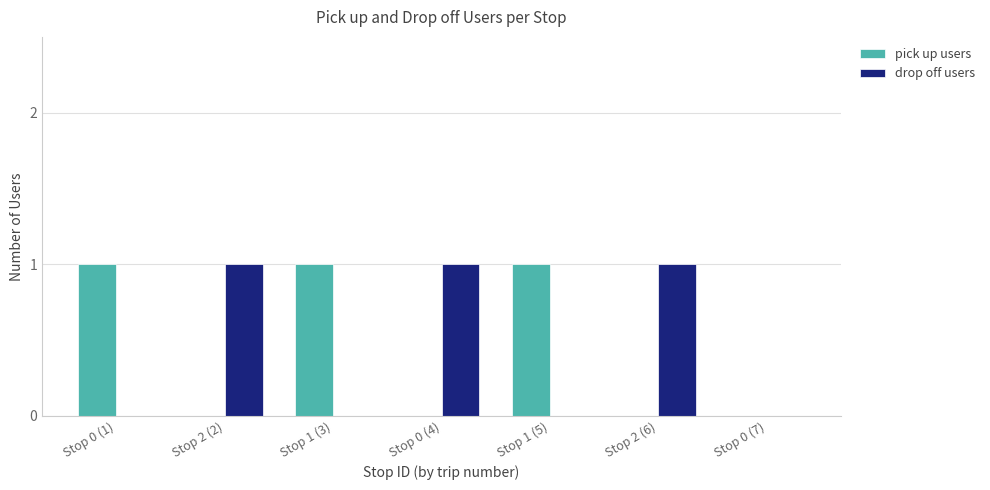

What is the sum of all drop off users values?

3